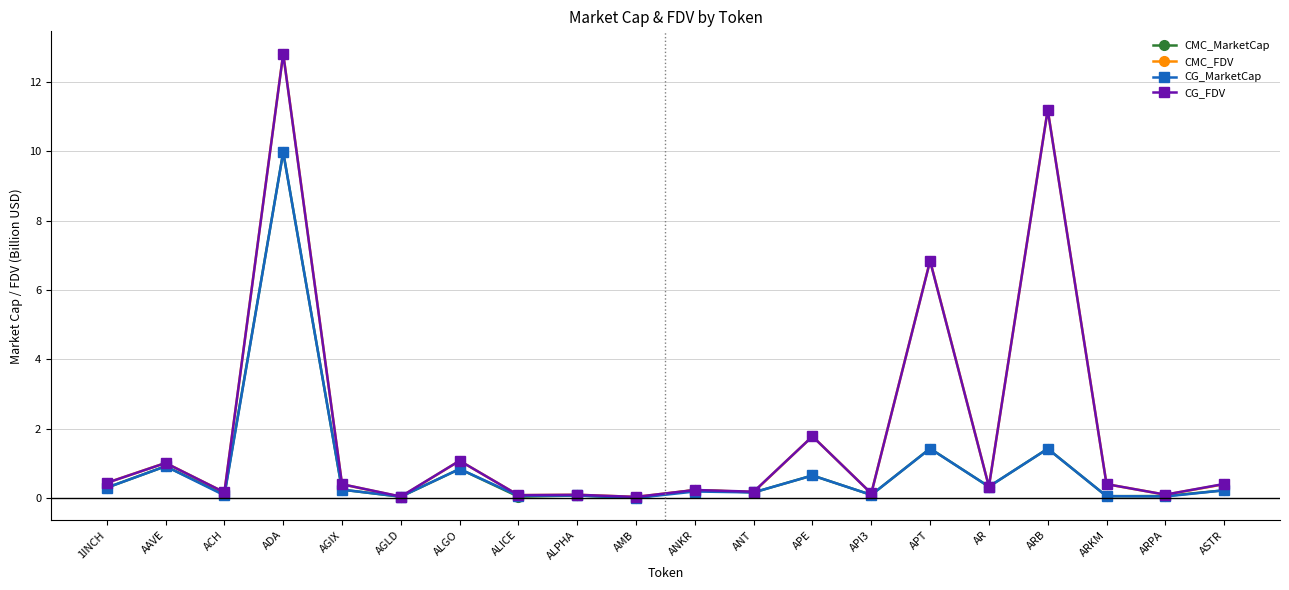

How many distinct data groups are displayed?

4